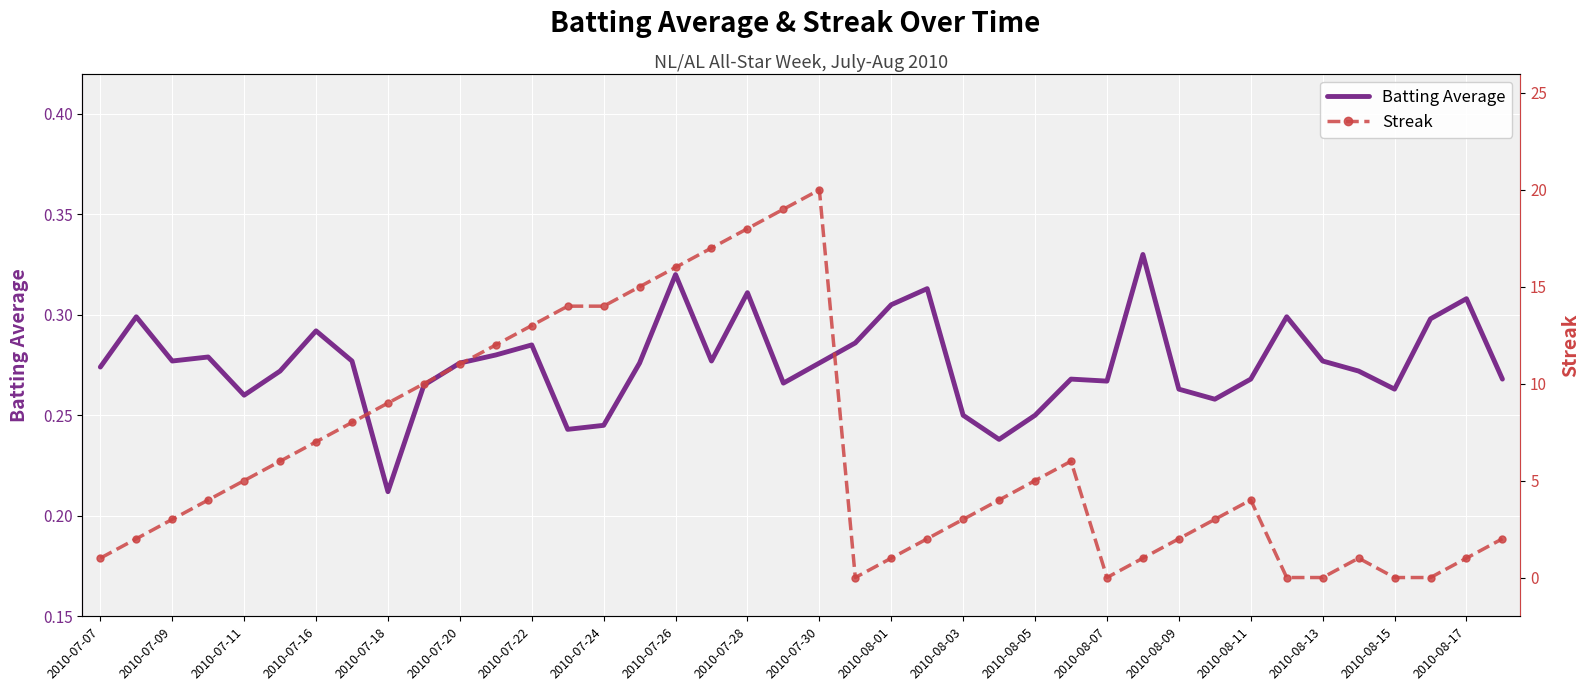

How many data points in Streak are above 4?

19